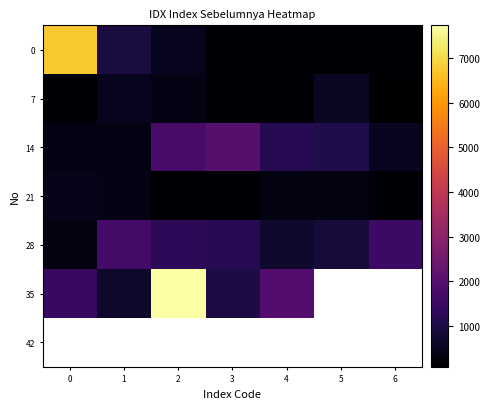

What is the difference between the 21 values at 6 and 3?

57.4